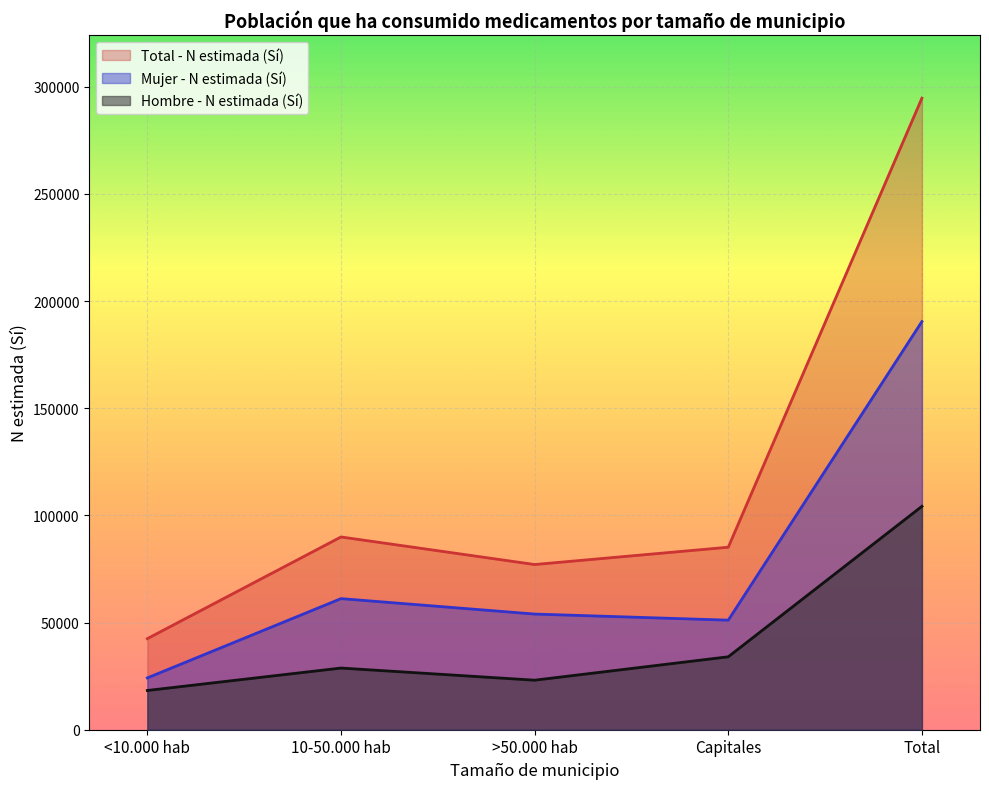

Which has a higher value, <10.000 hab or Total?

Total